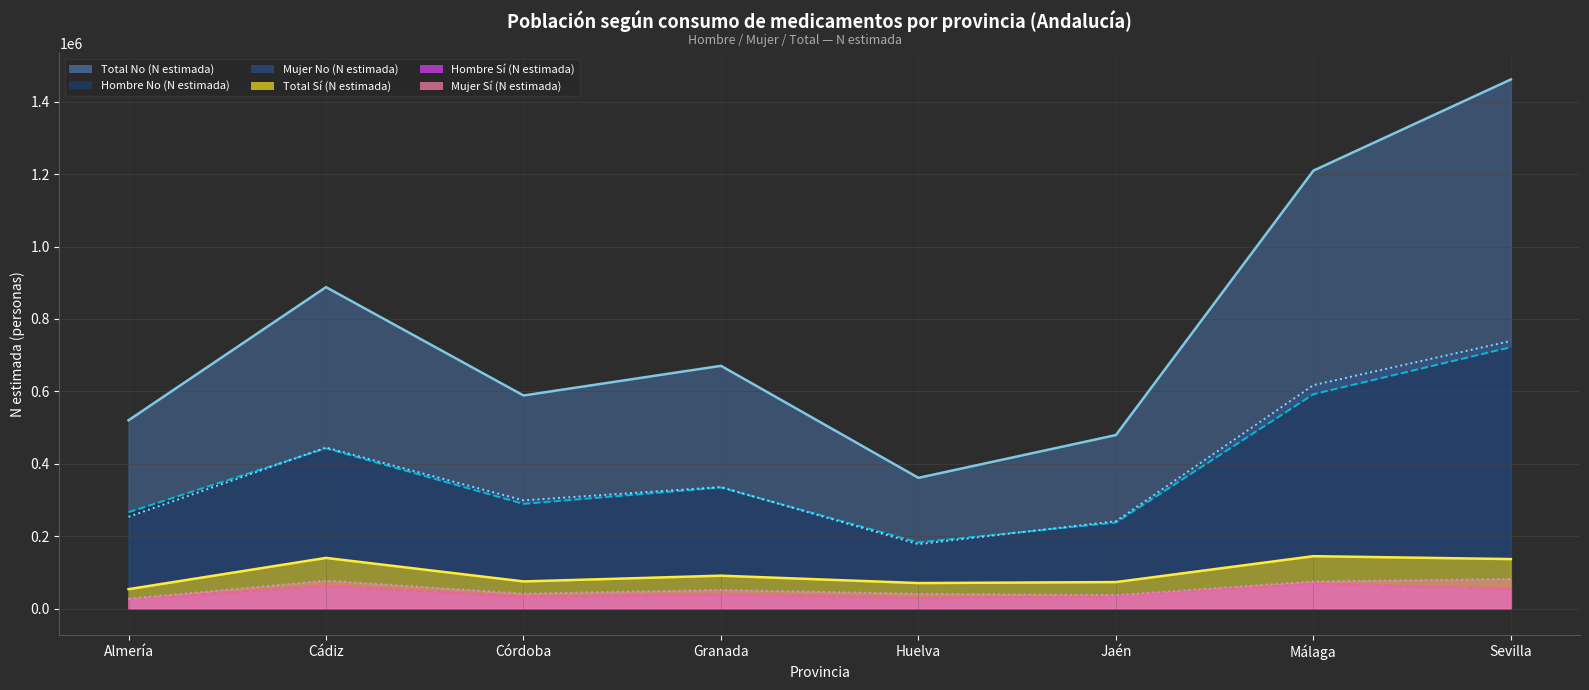

Where is the first local minimum for Hombre Sí (N estimada)?

Córdoba